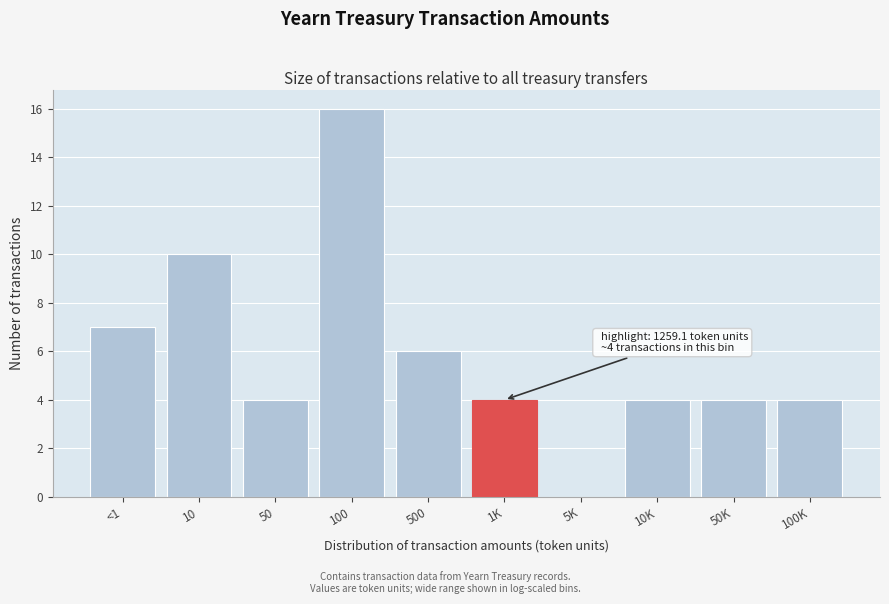

Reading right to left, what are all the values shown in this chart?

100K=4	50K=4	10K=4	5K=0	1K=4	500=6	100=16	50=4	10=10	<1=7